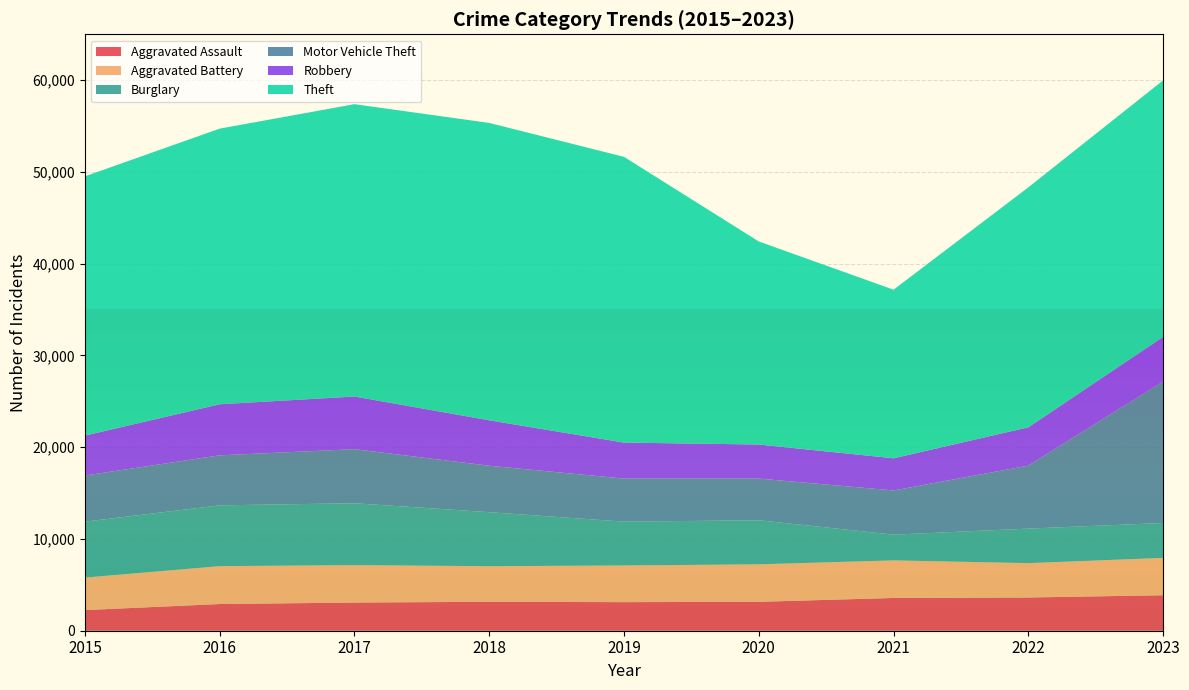

Reading left to right, list all the values displayed in this chart.

Aggravated Assault: 2015=2249	2016=2910	2017=3071	2018=3153	2019=3115	2020=3151	2021=3570	2022=3623	2023=3868
Aggravated Battery: 2015=3539	2016=4127	2017=4077	2018=3879	2019=3998	2020=4086	2021=4094	2022=3742	2023=4071
Burglary: 2015=6098	2016=6628	2017=6744	2018=5887	2019=4776	2020=4803	2021=2807	2022=3764	2023=3804
Motor Vehicle Theft: 2015=5028	2016=5449	2017=5895	2018=5061	2019=4694	2020=4541	2021=4816	2022=6860	2023=15420
Robbery: 2015=4350	2016=5566	2017=5737	2018=4951	2019=3920	2020=3712	2021=3505	2022=4181	2023=4851
Theft: 2015=28254	2016=30039	2017=31862	2018=32411	2019=31141	2020=22130	2021=18374	2022=26151	2023=27967